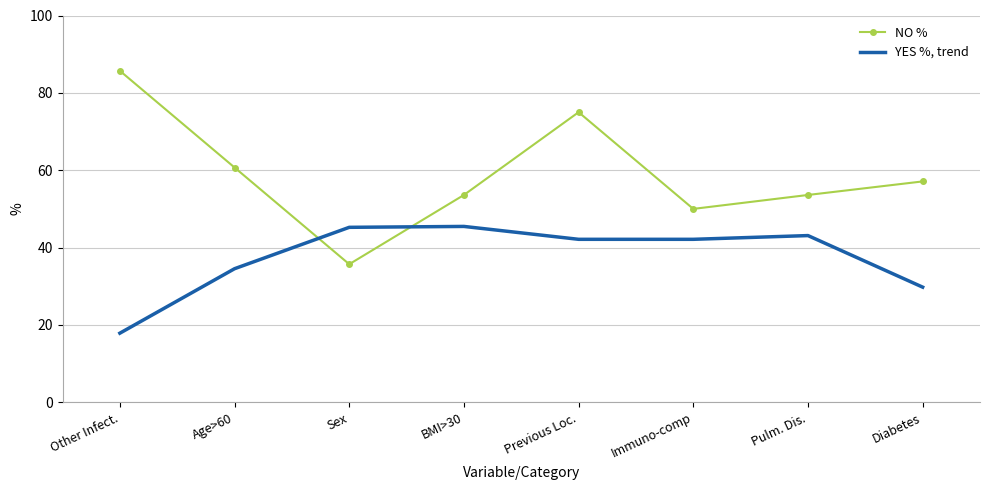

At which category is the sum across all series the highest?

Previous Loc.